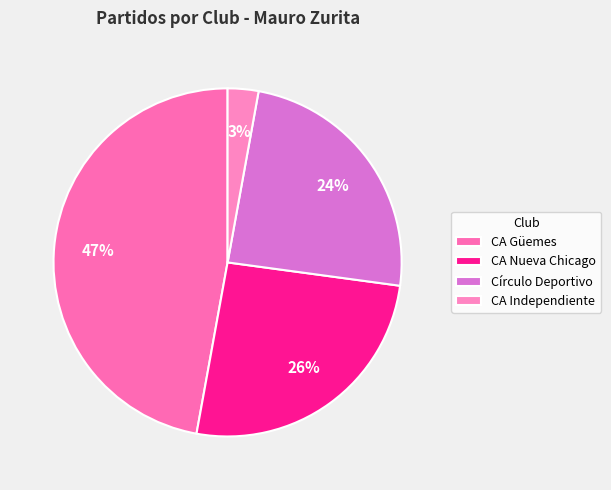

What is the total percentage of CA Independiente and CA Güemes?

50.0%